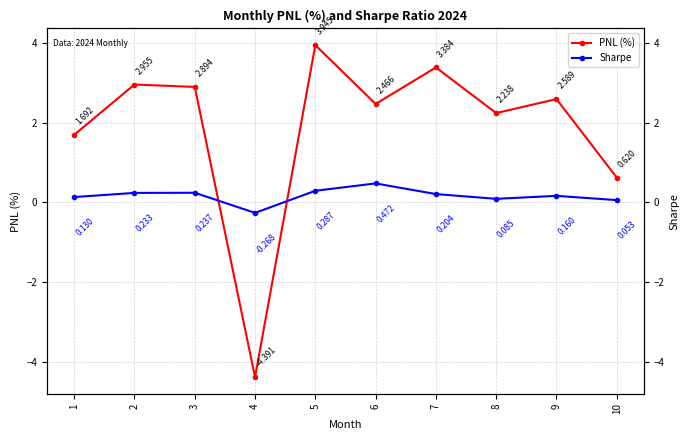

What is the highest value of the PNL (%) series?

3.9